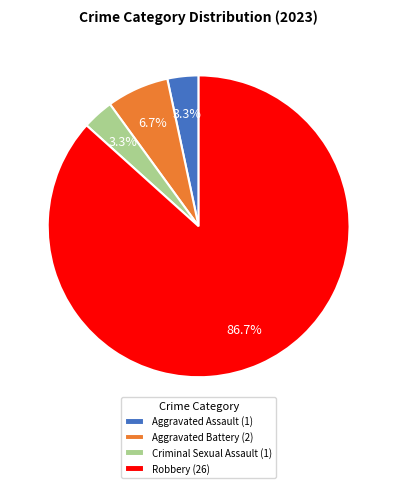

Which category has the biggest portion of the pie?

Robbery (26)